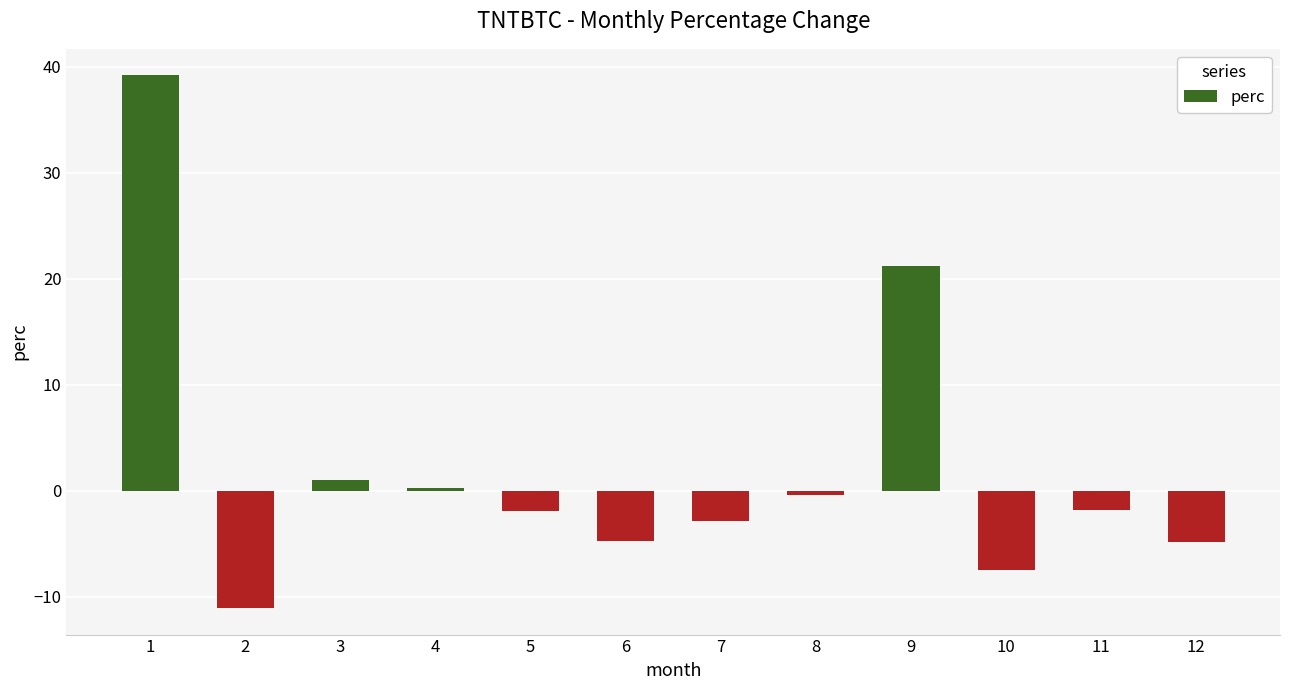

Which has a higher value, 11 or 6?

11